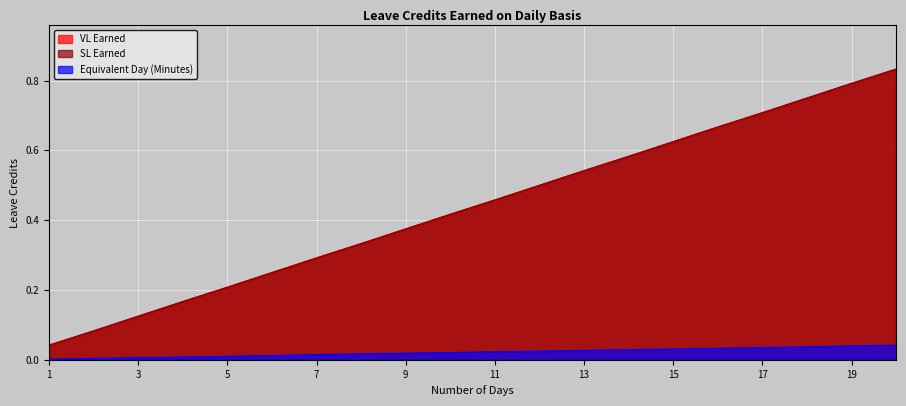

Which category has the highest value across all series?

20